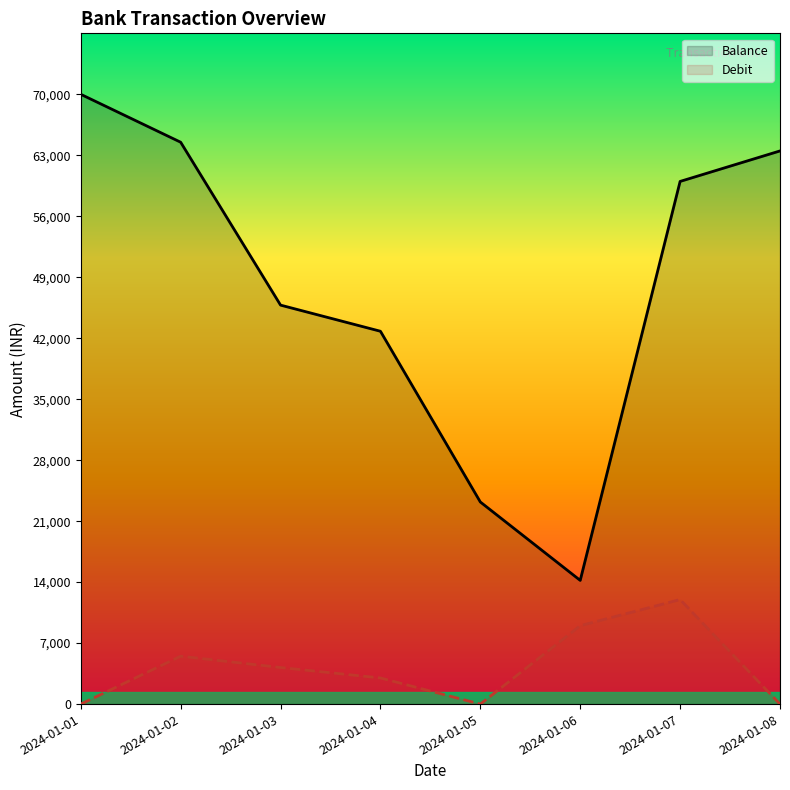

What are all the series names shown in the legend?

Balance, Debit